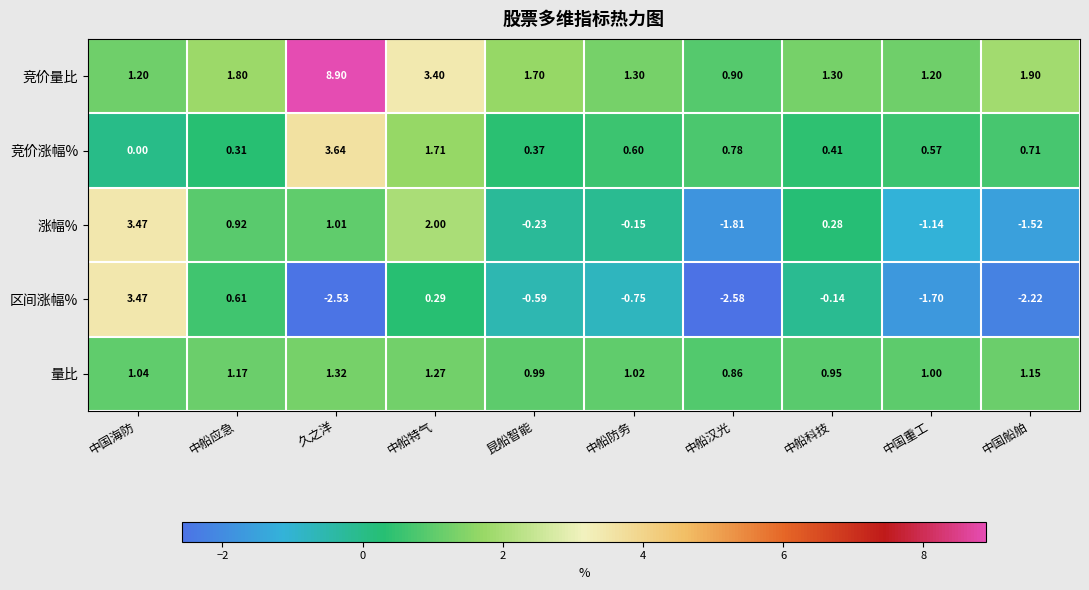

Which series has the largest range (max minus min)?

竞价量比